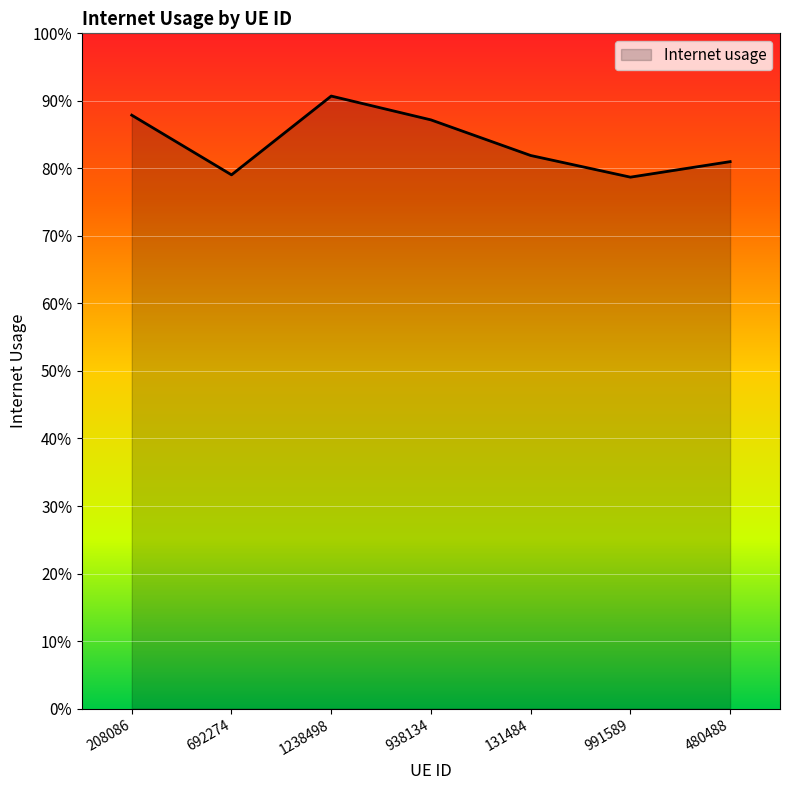

What is the maximum value shown in the chart?

0.9